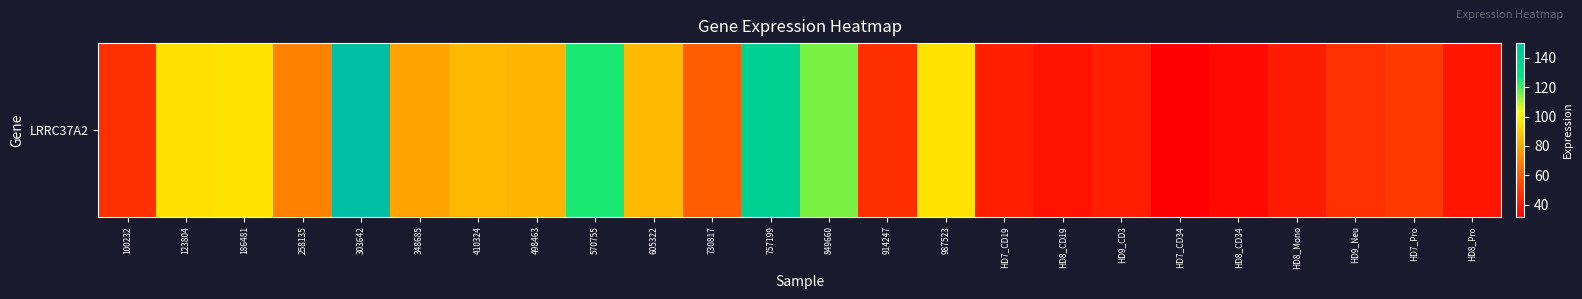

True or false: the data shows 84.4 at 410324.

True